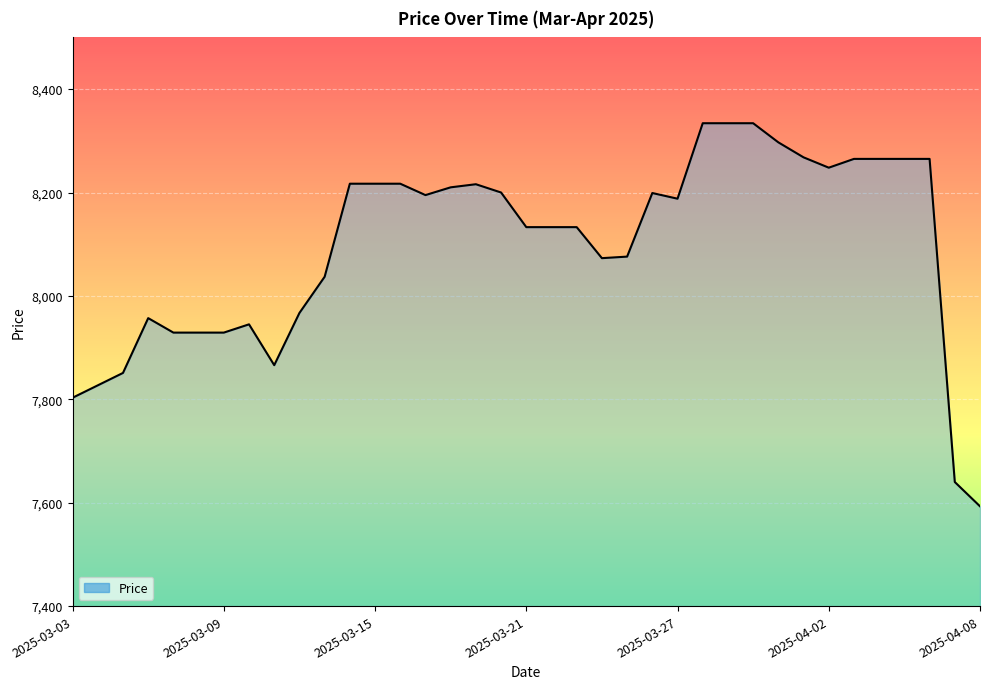

What is the smallest value displayed?

7593